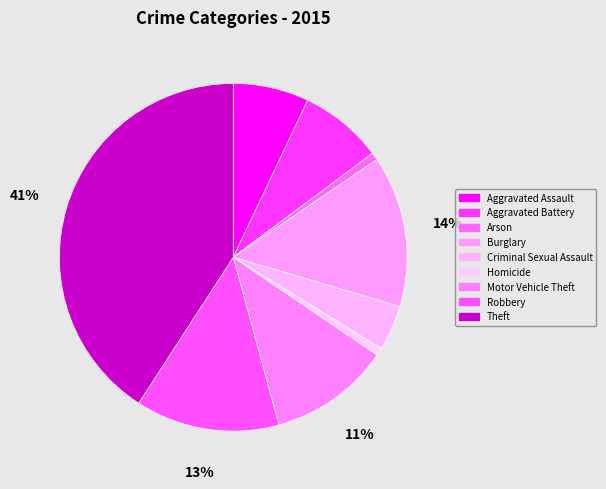

The Arson slice represents 11% of the pie. True or false?

False